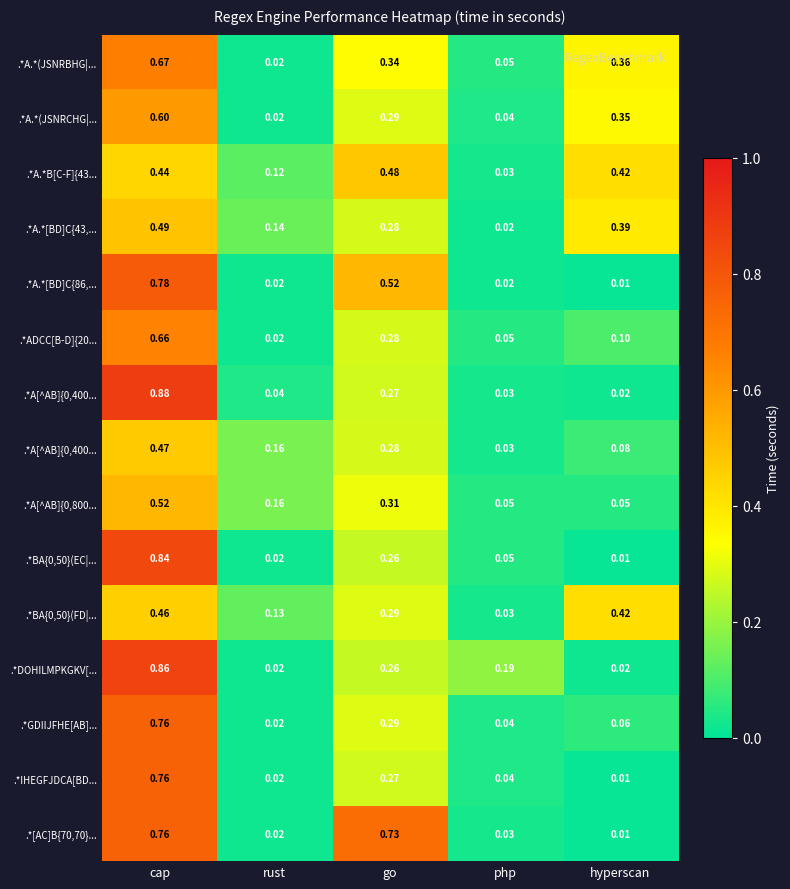

At which category is the sum across all series the highest?

cap